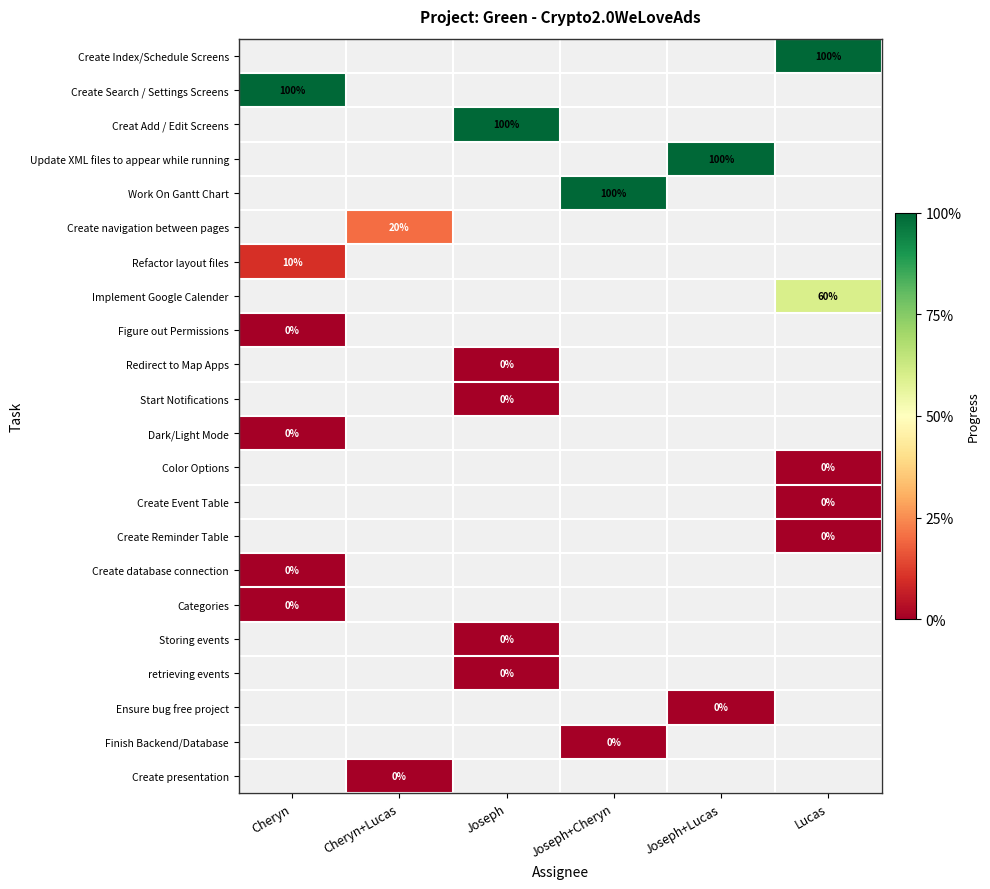

Which has a higher value, Joseph+Cheryn or Lucas?

Lucas